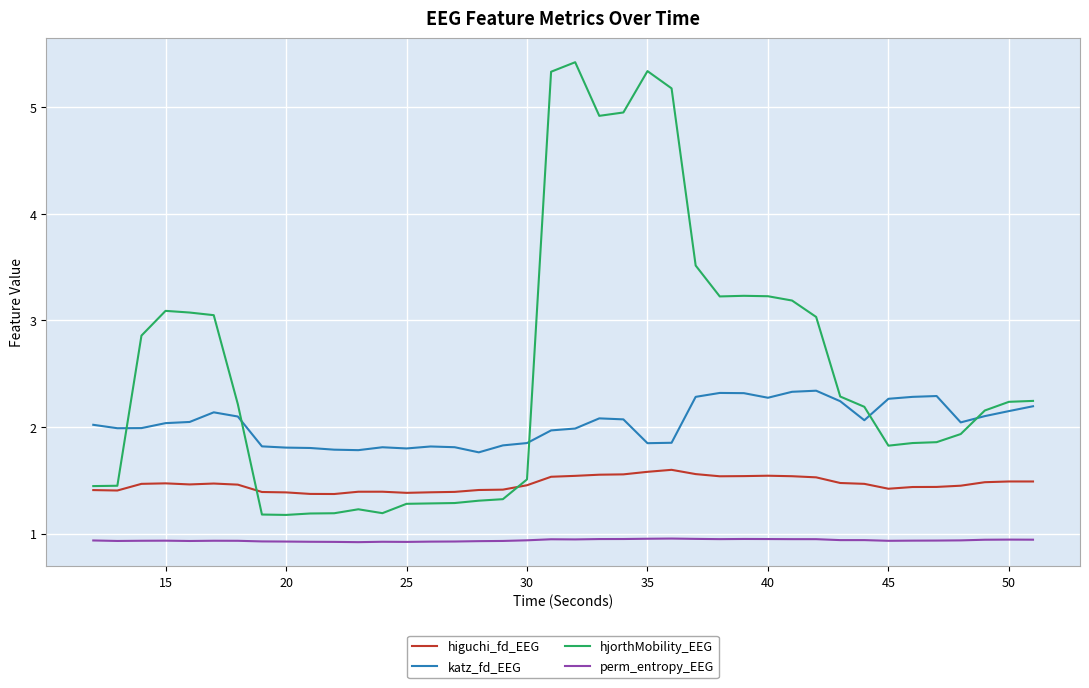

Which series has the largest range (max minus min)?

hjorthMobility_EEG